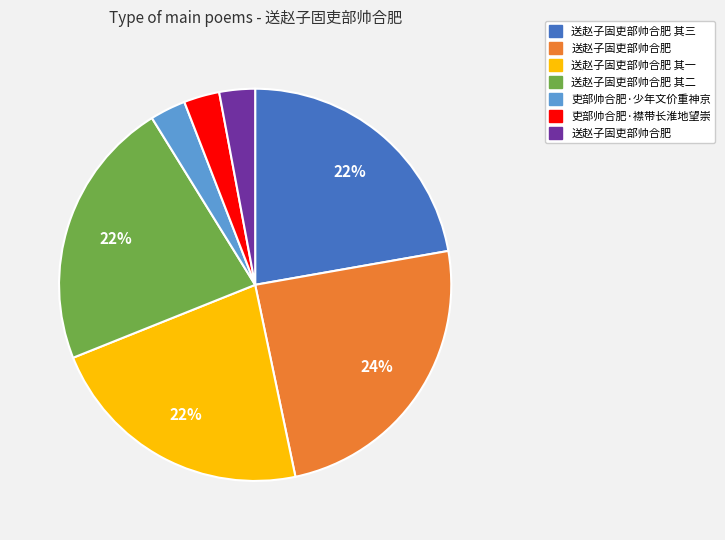

Does any single category account for the majority?

No